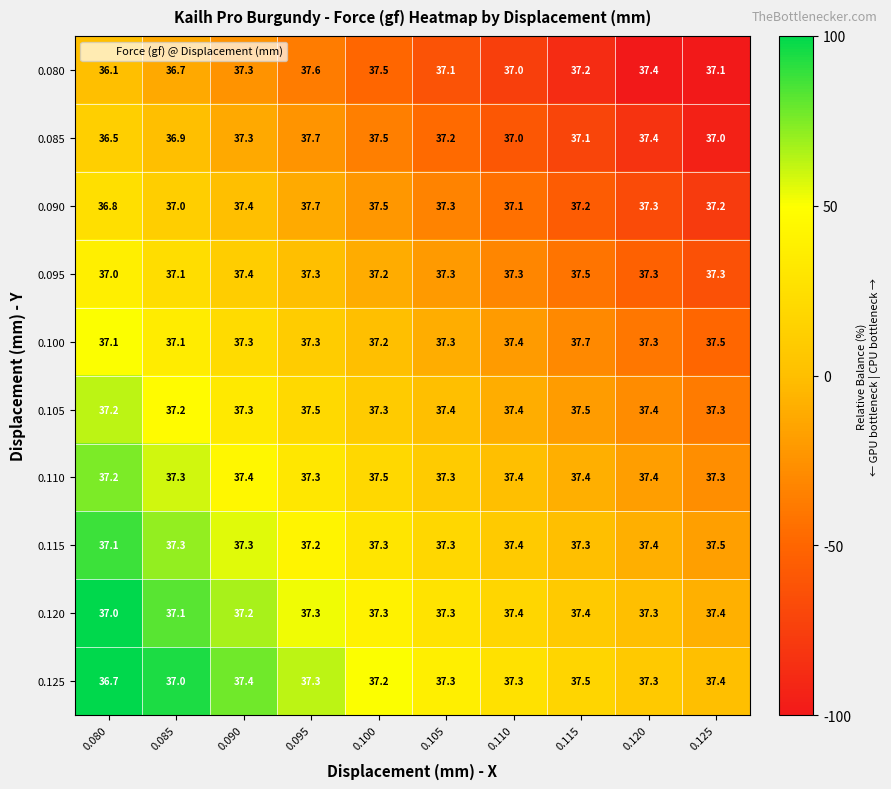

At how many categories does at least one series exceed 37?

10